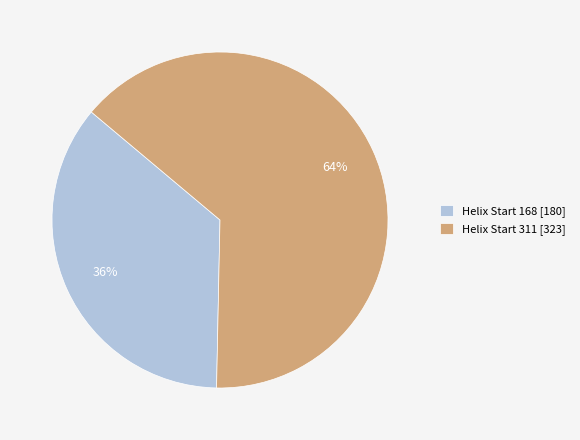

Which category accounts for the majority?

Helix Start 311 [323]